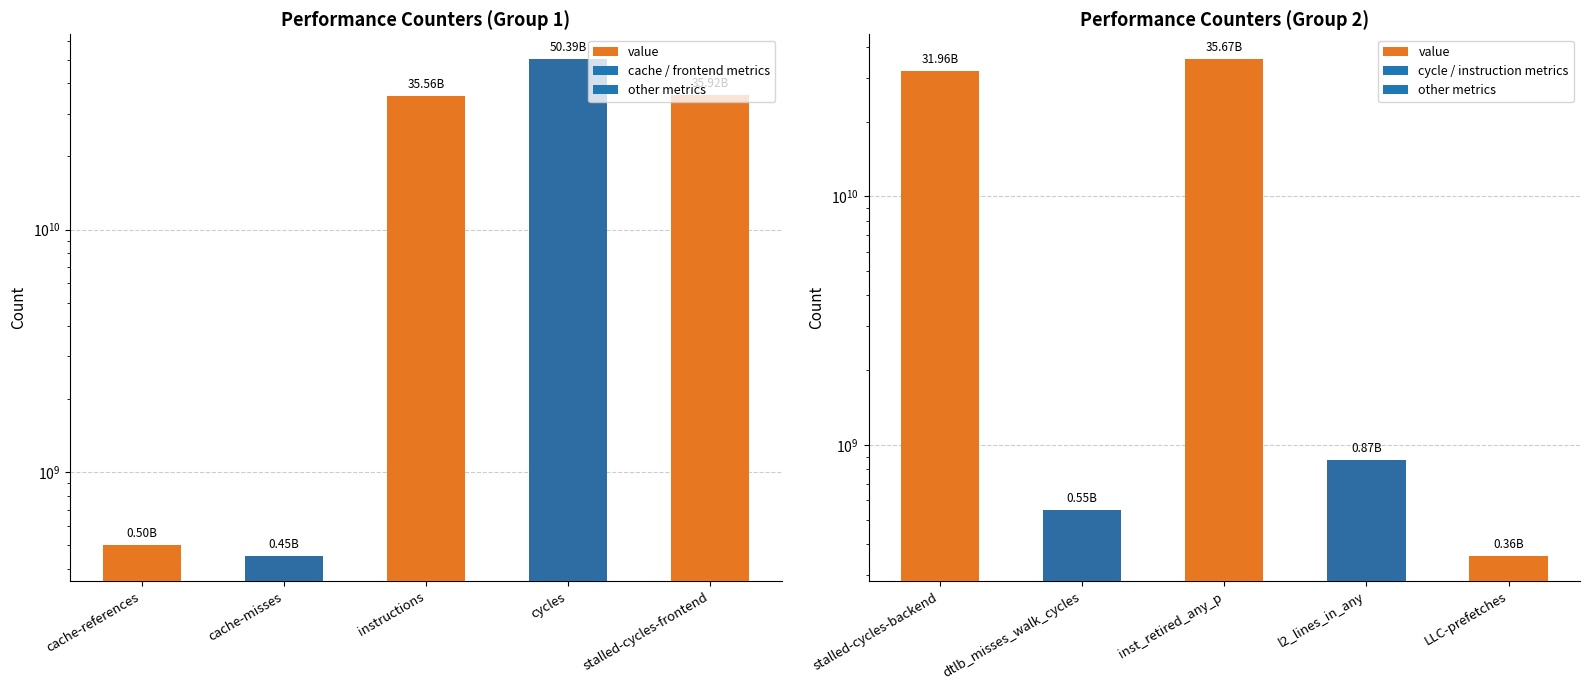

At which label is the value closest to 18011623923?

stalled-cycles-backend